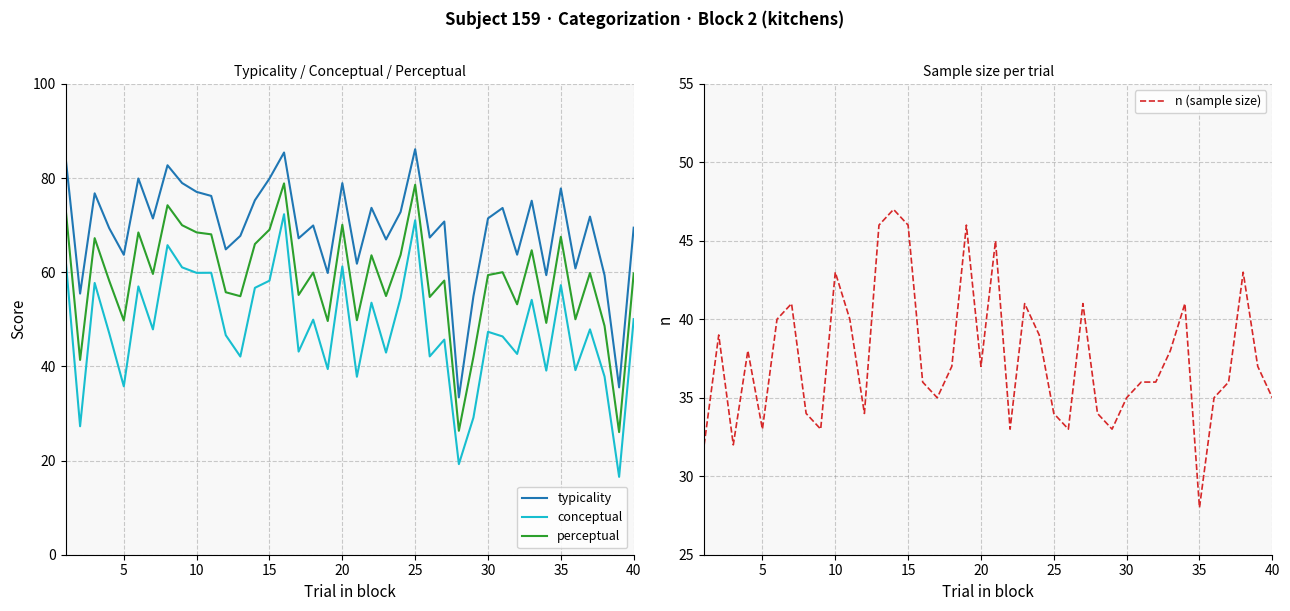

How many lines are shown in the chart?

4